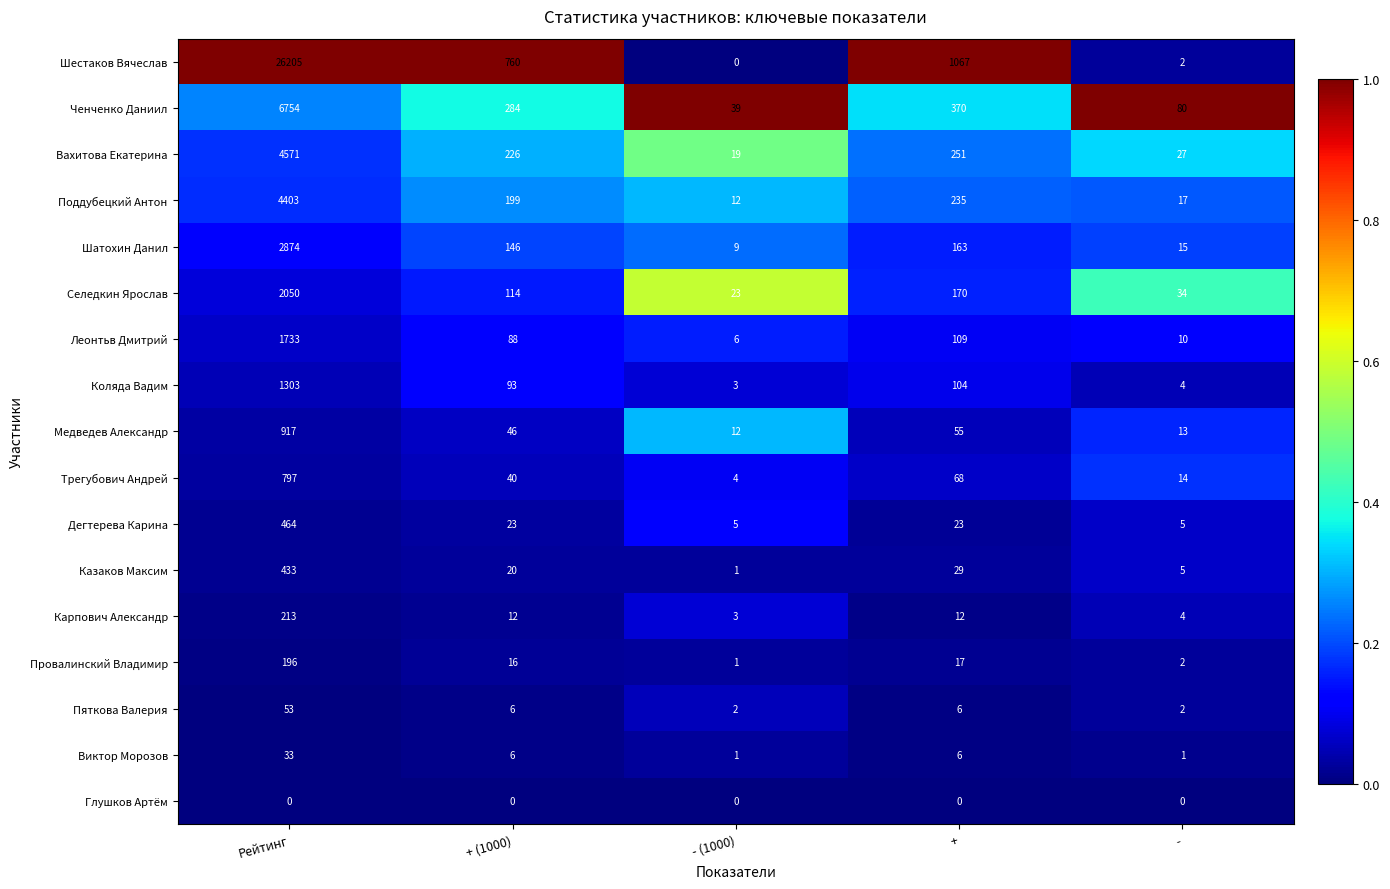

Which series has the widest spread of values?

Шестаков Вячеслав